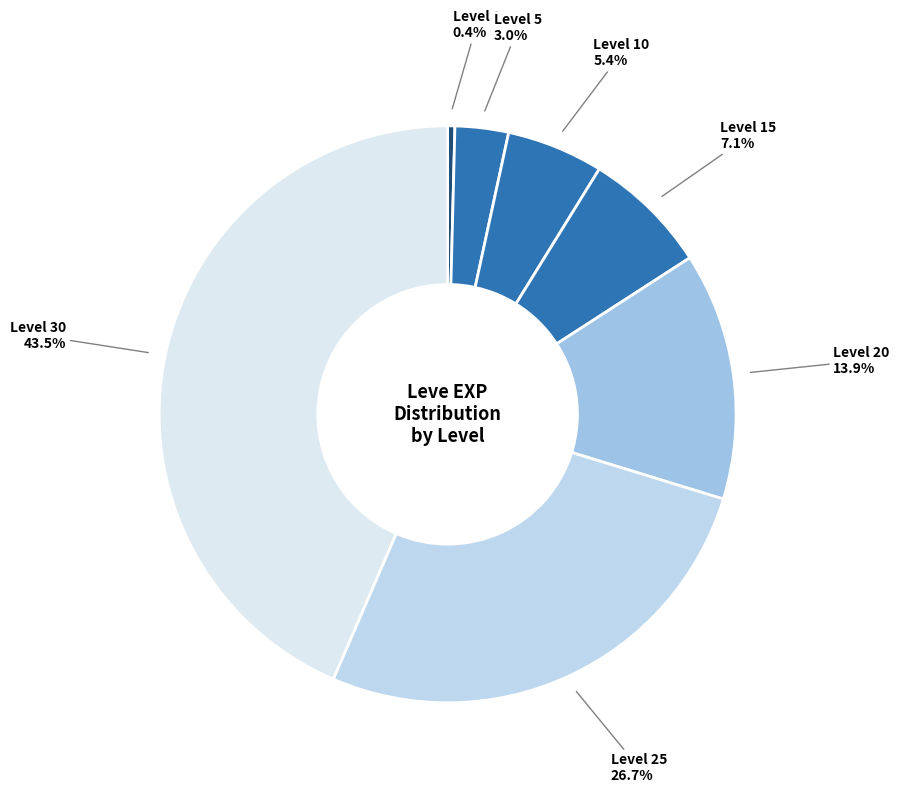

Count the number of slices in the pie.

7